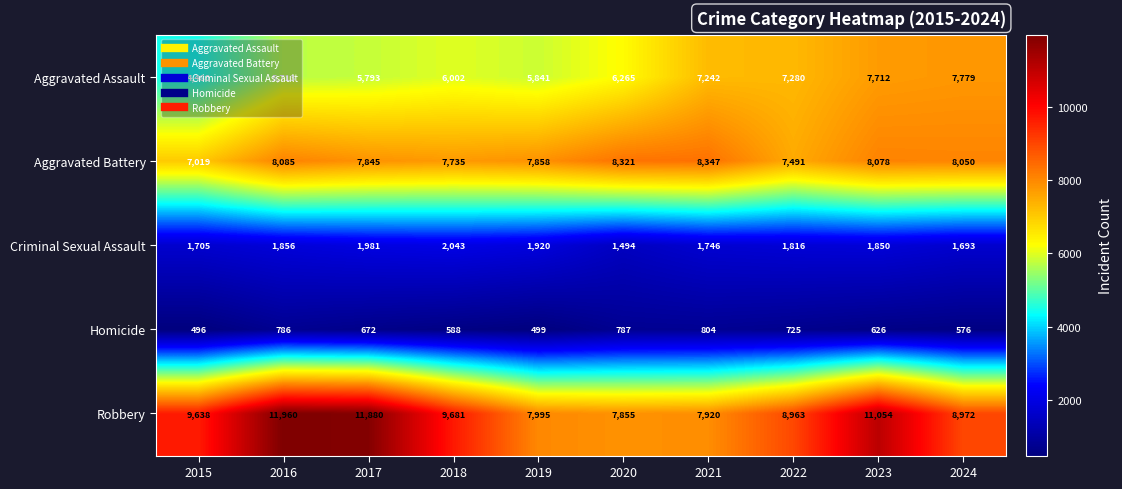

What is the difference between the highest and lowest values at 2016?

11174